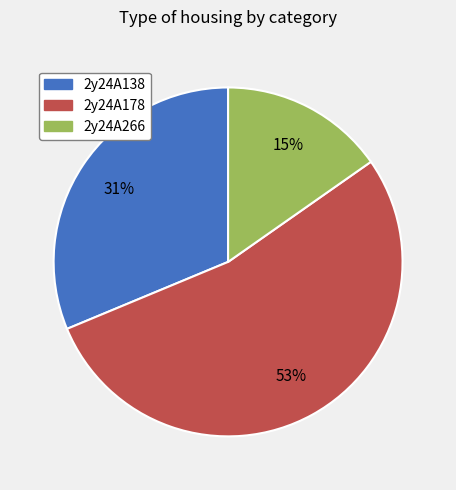

Does any single category account for the majority?

Yes